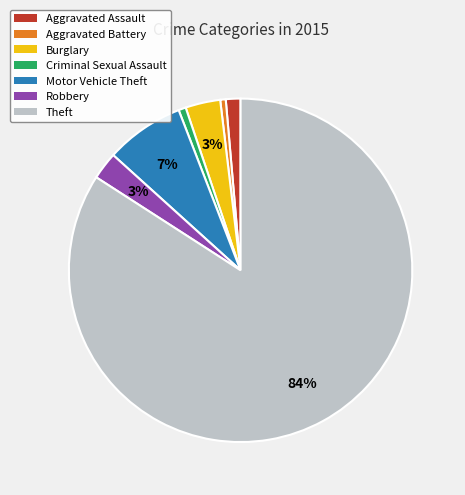

Does Theft represent more than half of the total?

Yes